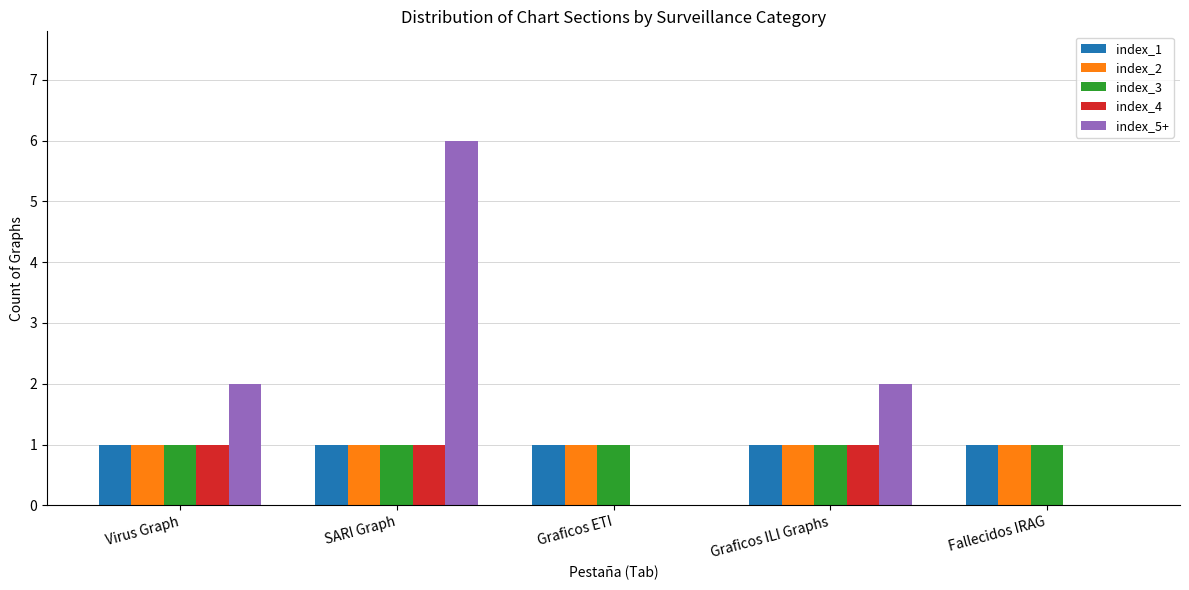

The value of index_5+ at Virus Graph is 1. True or false?

False